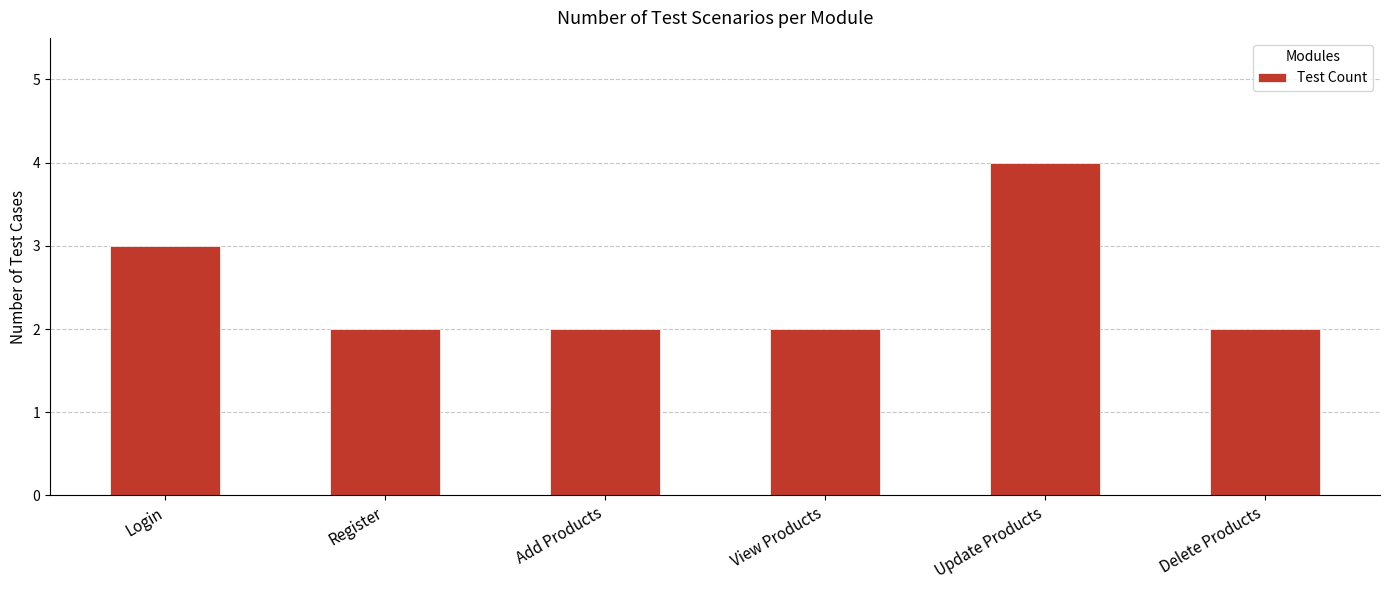

Reading left to right, what are all the values shown in this chart?

Login=3	Register=2	Add Products=2	View Products=2	Update Products=4	Delete Products=2